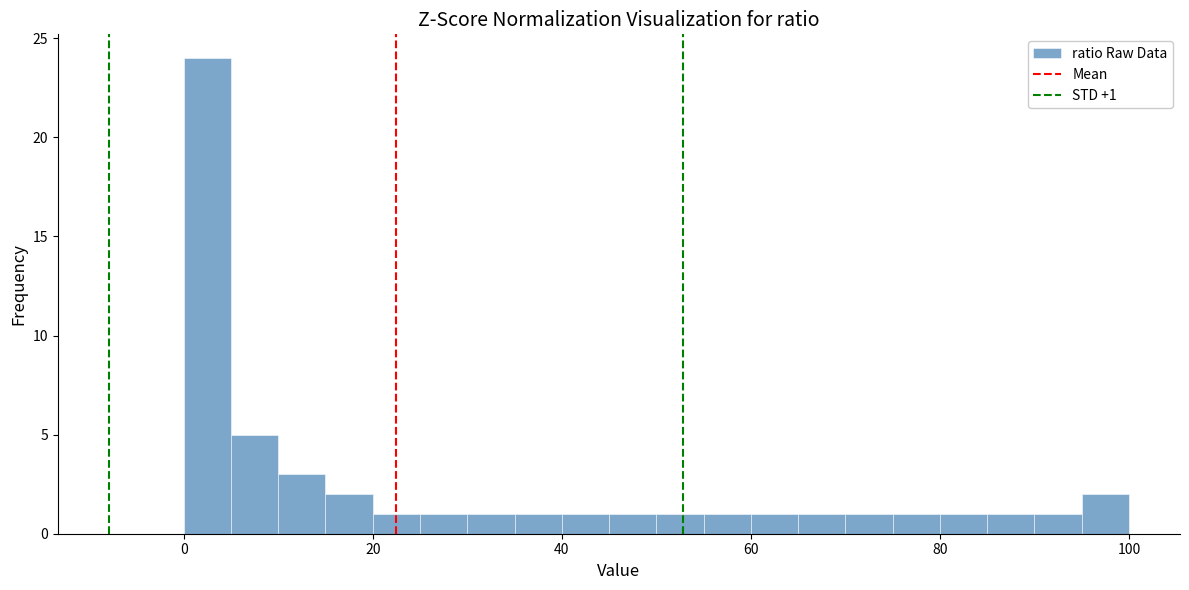

Read against the x-axis, roughly where is the centre of the tallest bar?

2